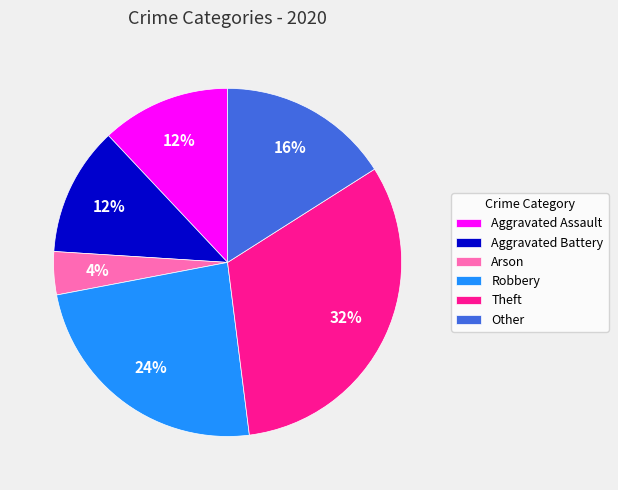

True or false: Robbery accounts for 24% of the total.

True